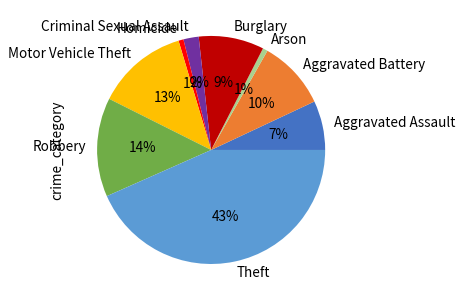

What percentage is the Burglary slice, to the nearest percent?

9%